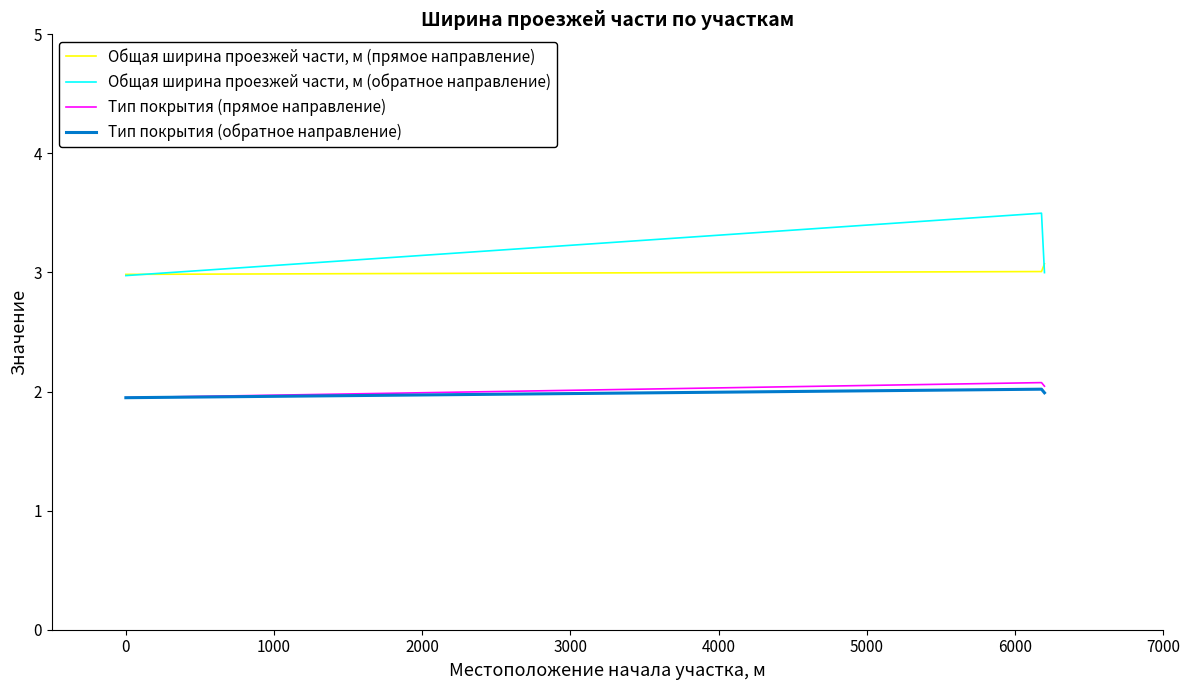

What is the lowest value of the Общая ширина проезжей части, м (прямое направление) series?

3.0